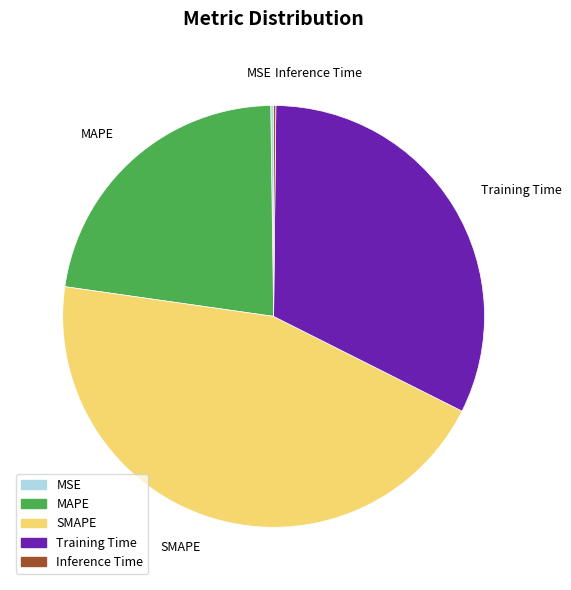

Which slice is the largest?

SMAPE